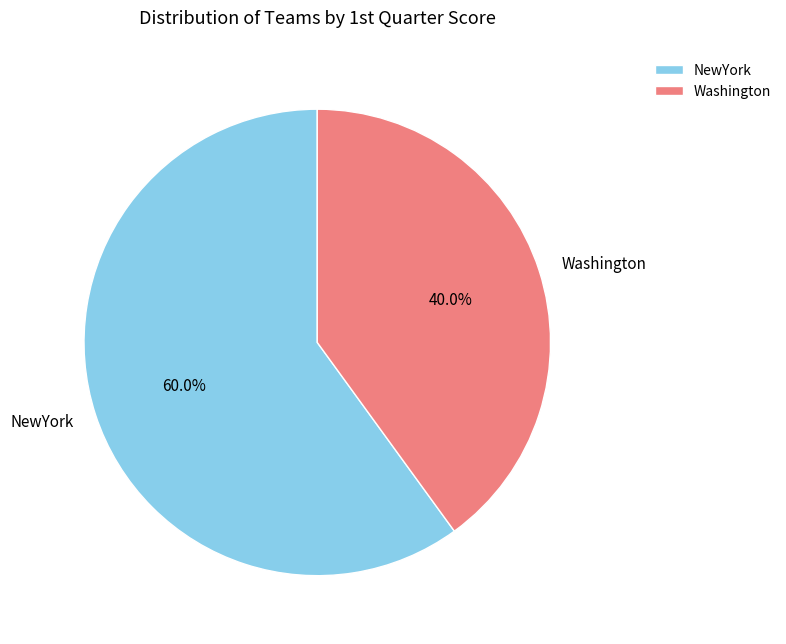

Combined, do NewYork and Washington account for over 50%?

Yes